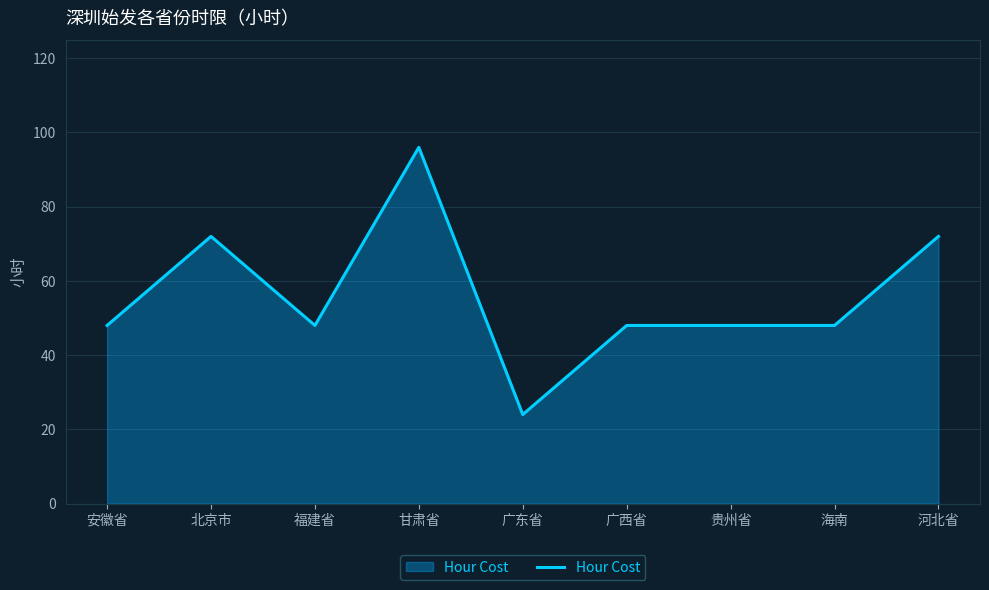

The chart shows a value of 100 at 河北省. True or false?

False